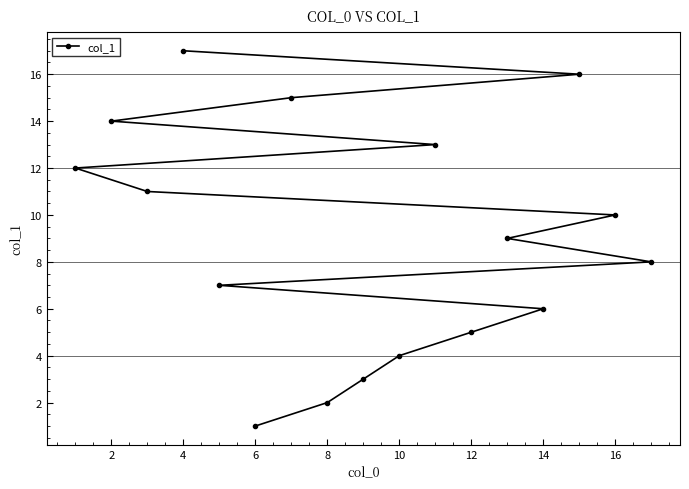

Does the chart have visible grid lines?

No